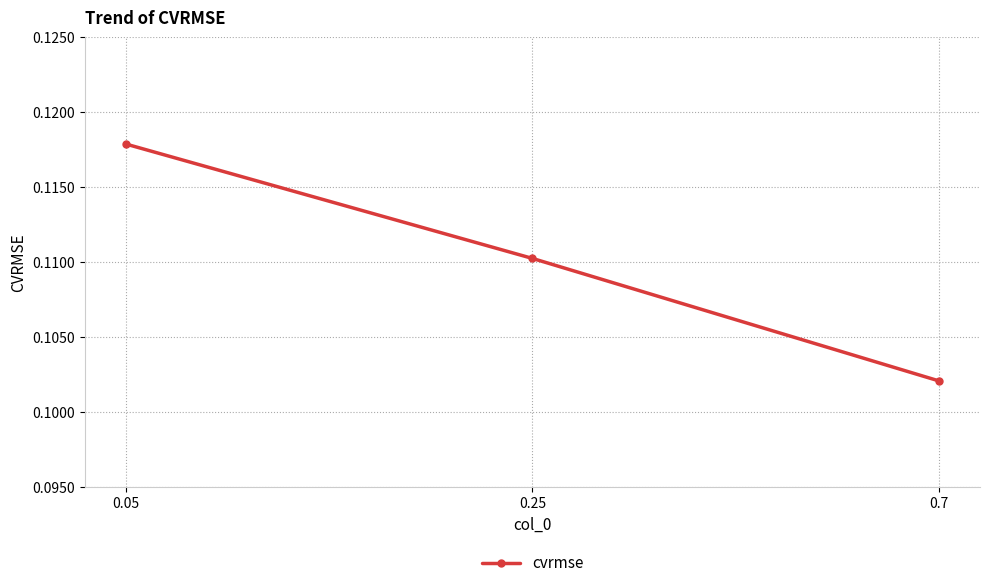

What is the label of the 1st point from the right?

0.7